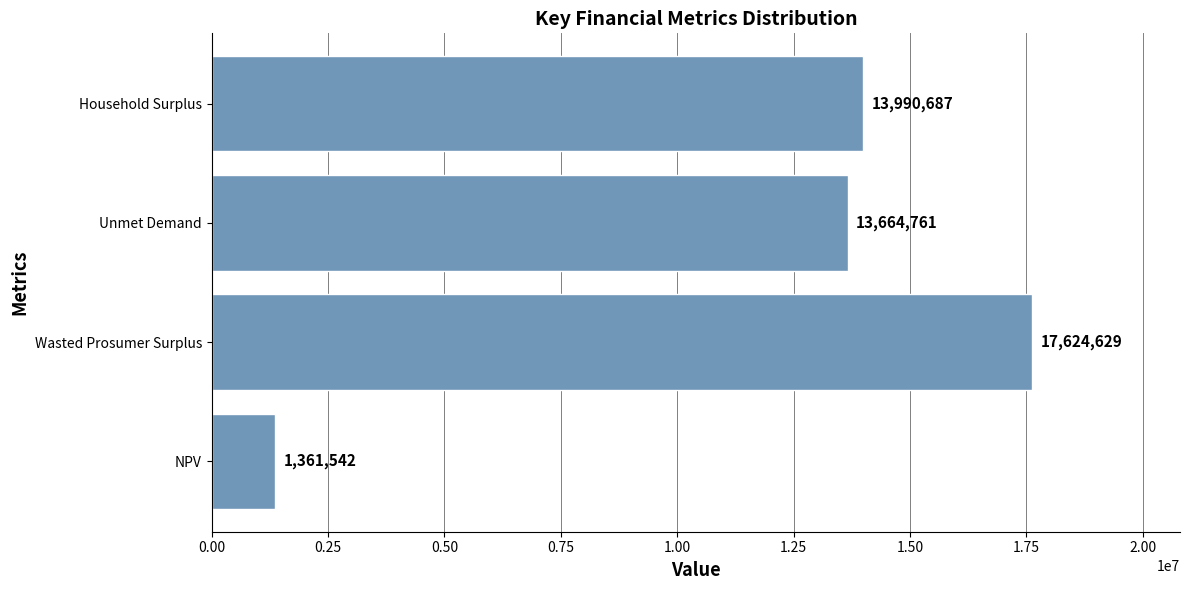

Where is the data nearest to the value 9493085?

Unmet Demand